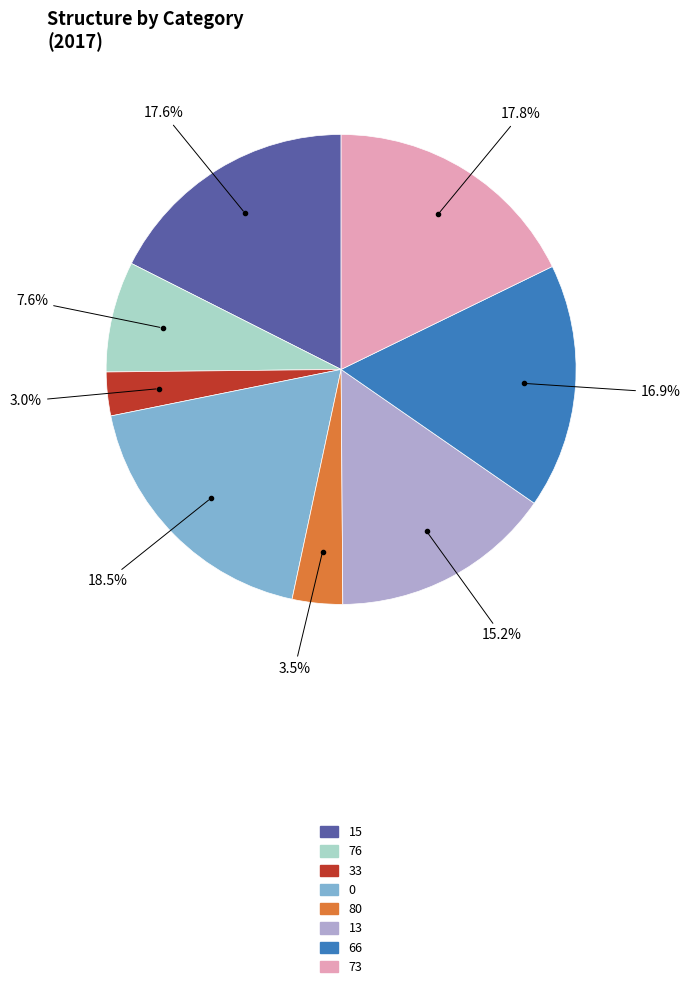

Which has a higher value, 15 or 13?

15